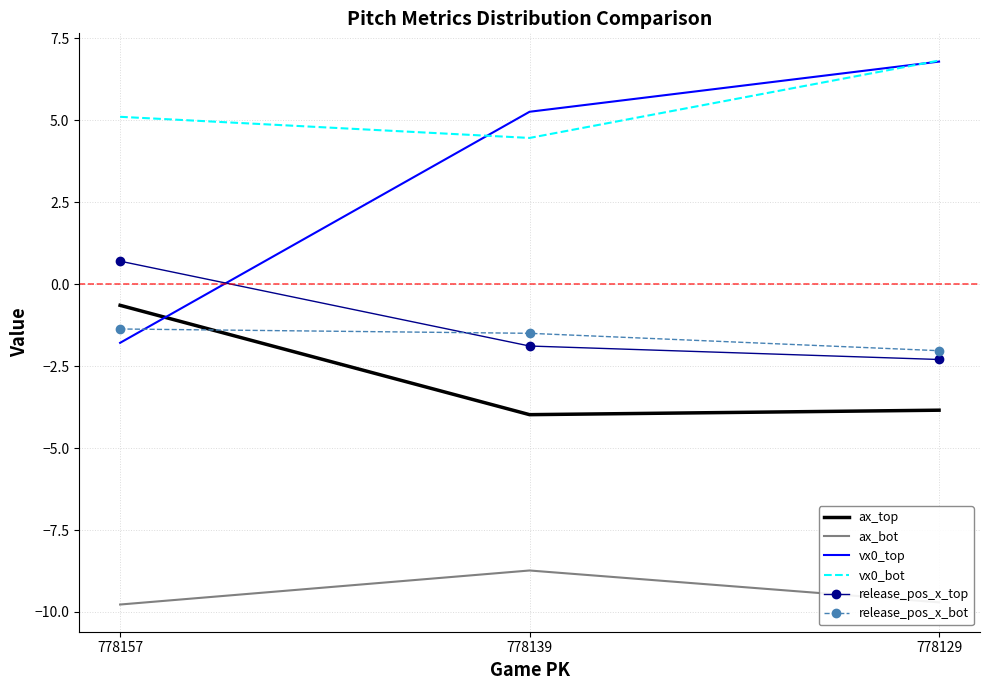

At which category is the sum across all series the highest?

778129